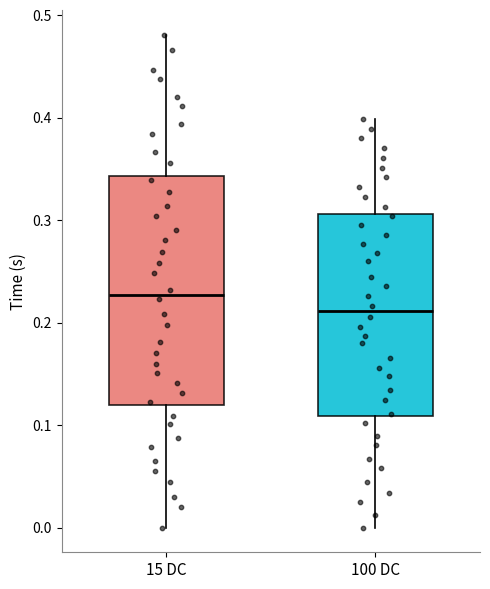

Which box has the highest median line?

15 DC